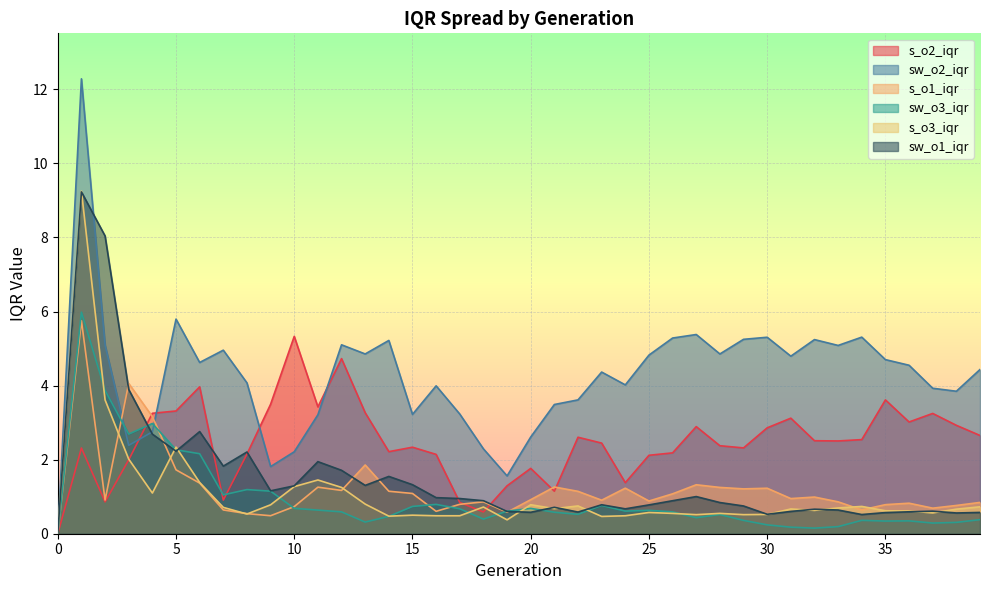

How many times do sw_o2_iqr and s_o2_iqr cross each other?

4